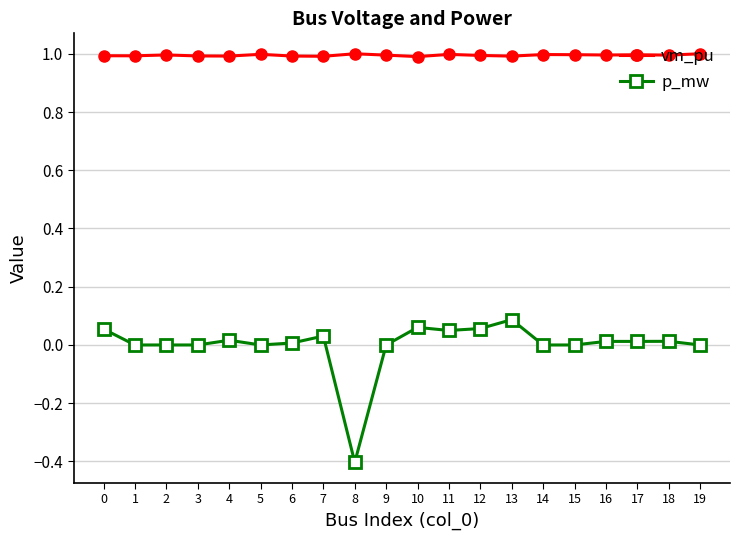

What is the value of the vm_pu point at the 3rd from the left?

1.0